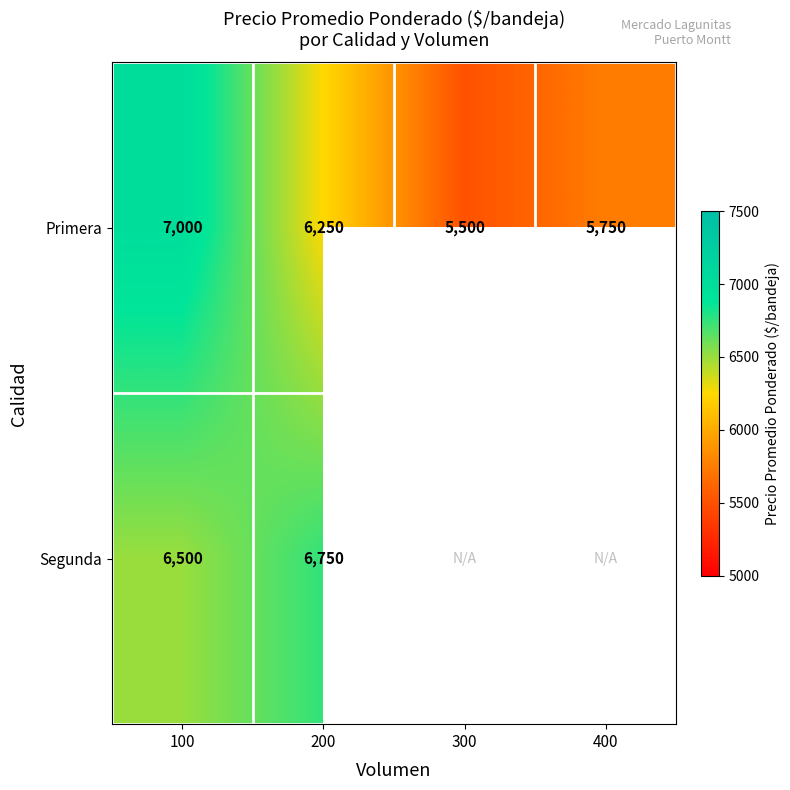

At which category is the sum across all series the highest?

100